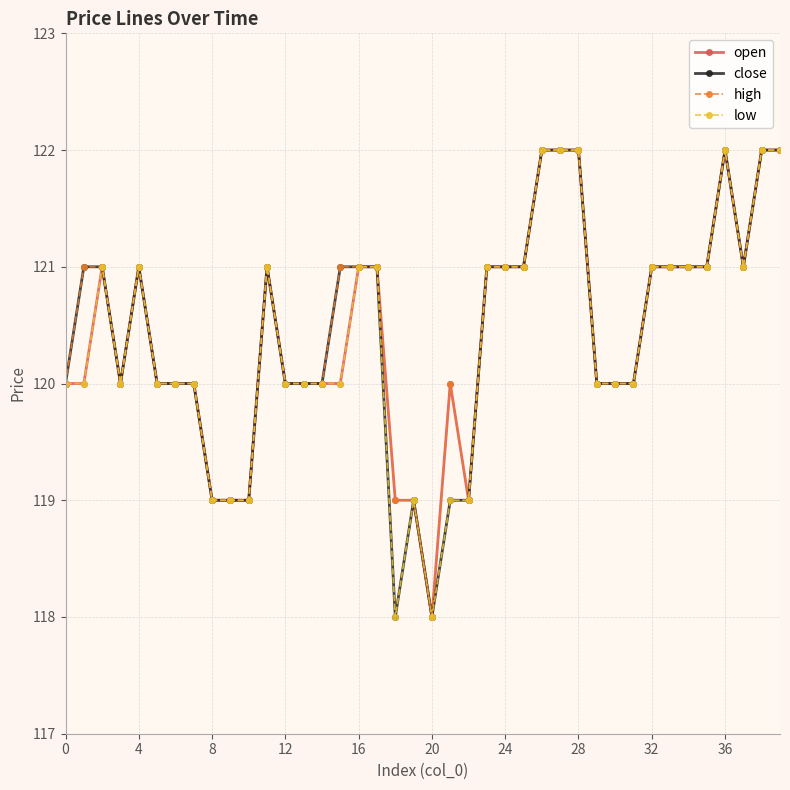

What is the value of the high point at the 25th from the left?

121